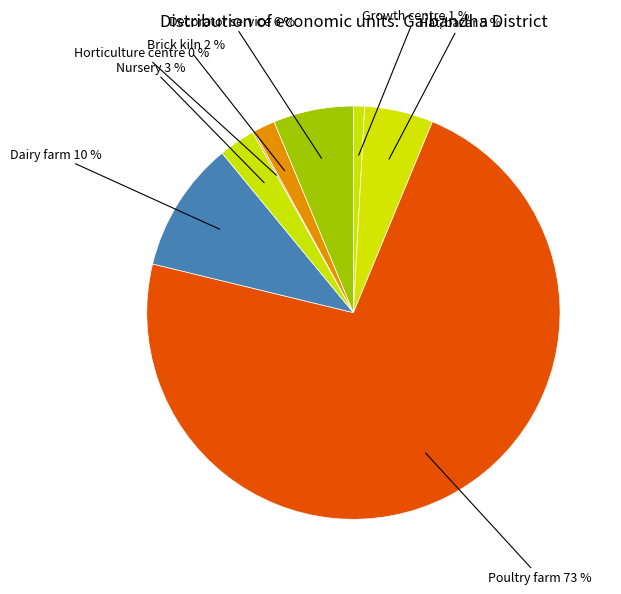

Do Brick kiln and Decorator service together represent more than half of the pie?

No